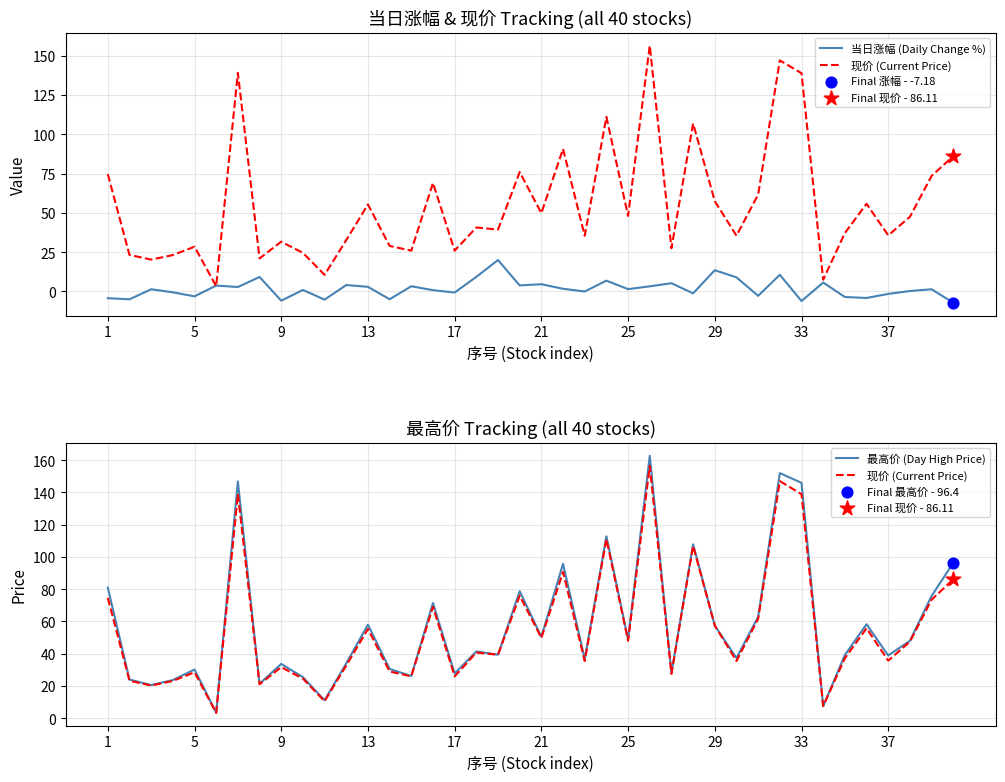

Which series contains the highest Y value?

最高价 (Day High Price)